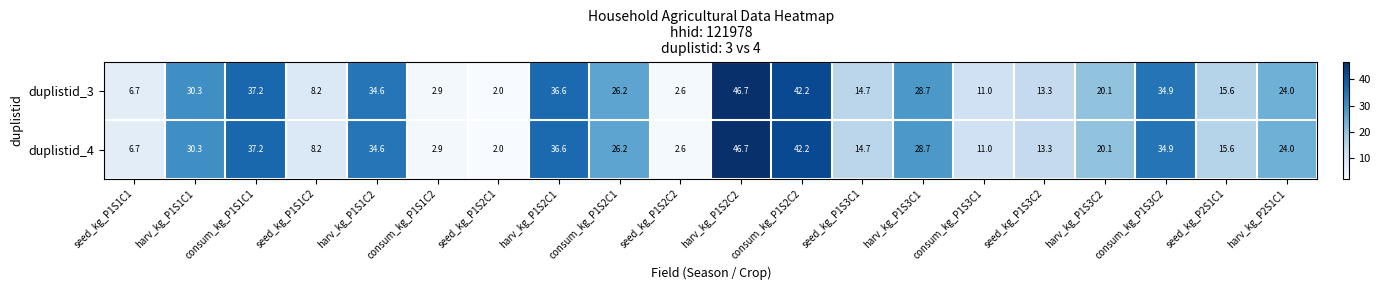

Rank the categories by duplistid_4 value from highest to lowest.

harv_kg_P1S2C2, consum_kg_P1S2C2, consum_kg_P1S1C1, harv_kg_P1S2C1, consum_kg_P1S3C2, harv_kg_P1S1C2, harv_kg_P1S1C1, harv_kg_P1S3C1, consum_kg_P1S2C1, harv_kg_P2S1C1, harv_kg_P1S3C2, seed_kg_P2S1C1, seed_kg_P1S3C1, seed_kg_P1S3C2, consum_kg_P1S3C1, seed_kg_P1S1C2, seed_kg_P1S1C1, consum_kg_P1S1C2, seed_kg_P1S2C2, seed_kg_P1S2C1